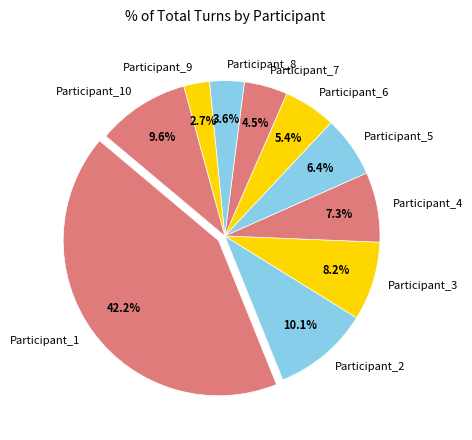

What percentage is NOT represented by Participant_6?

94.6%